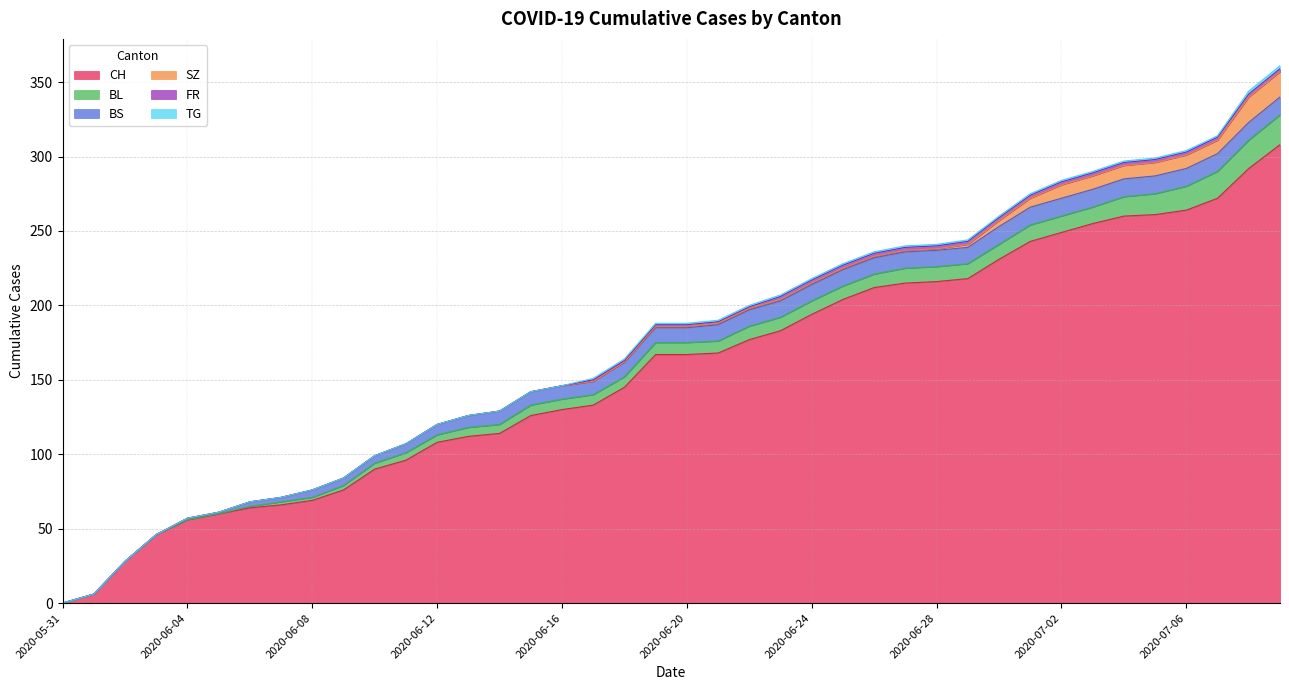

True or false: BS and FR cross at least once.

False